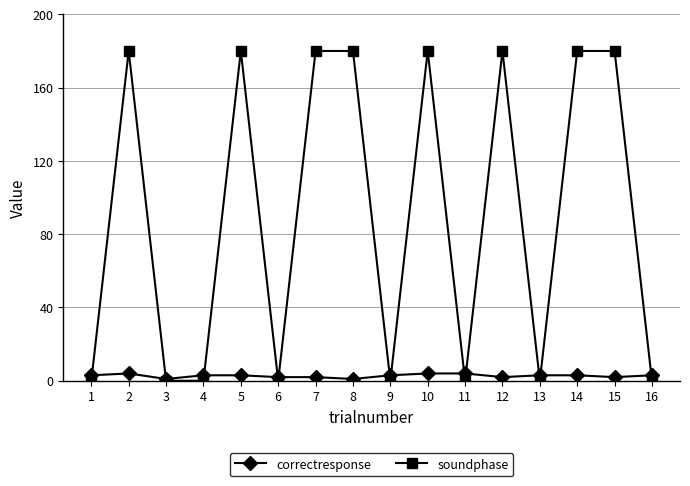

After their last crossing, which series has the higher values: correctresponse or soundphase?

correctresponse